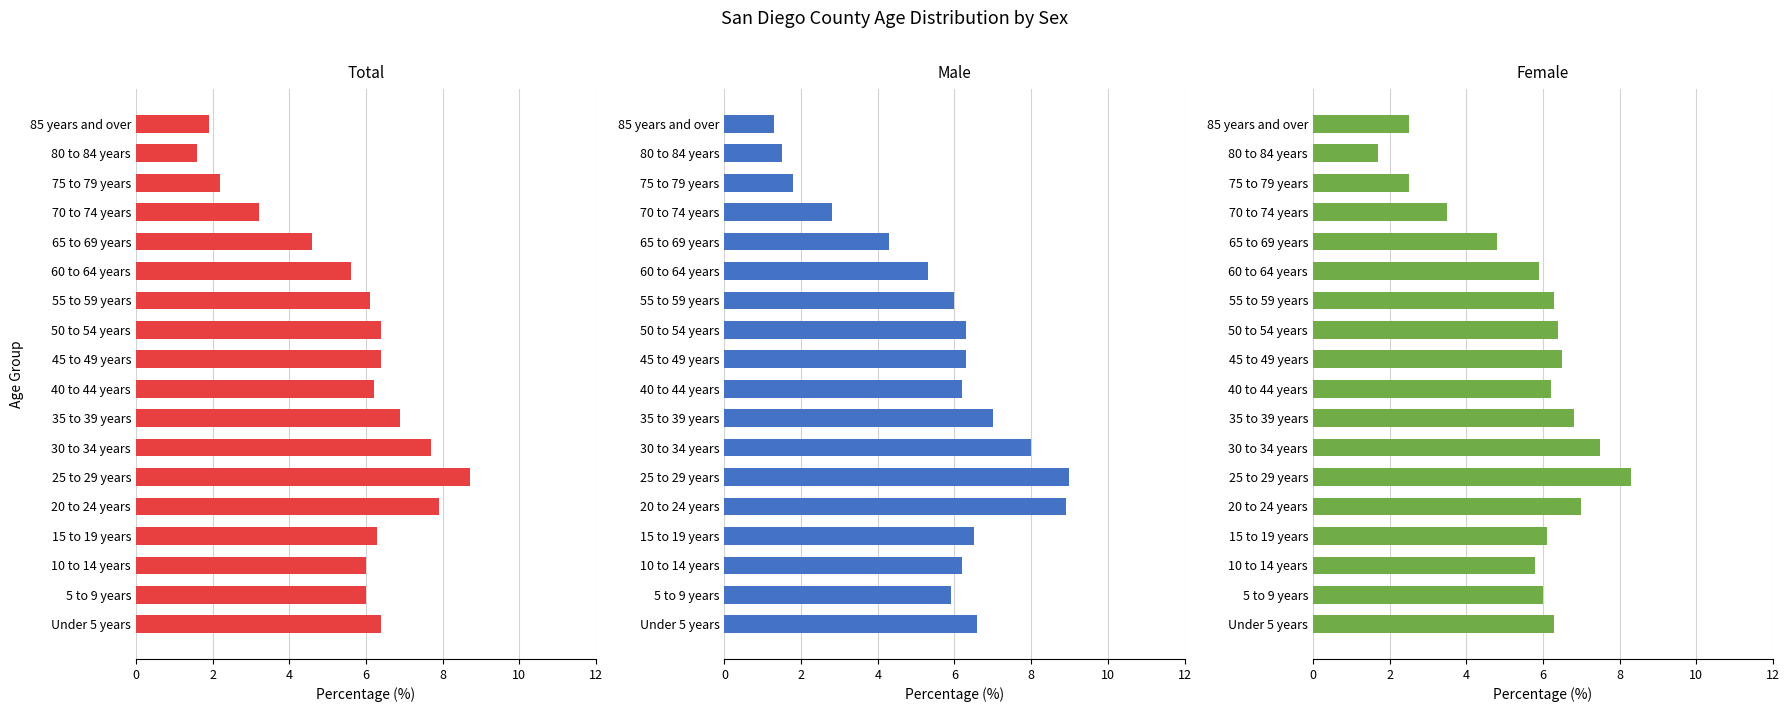

At how many categories does at least one series exceed 2?

17